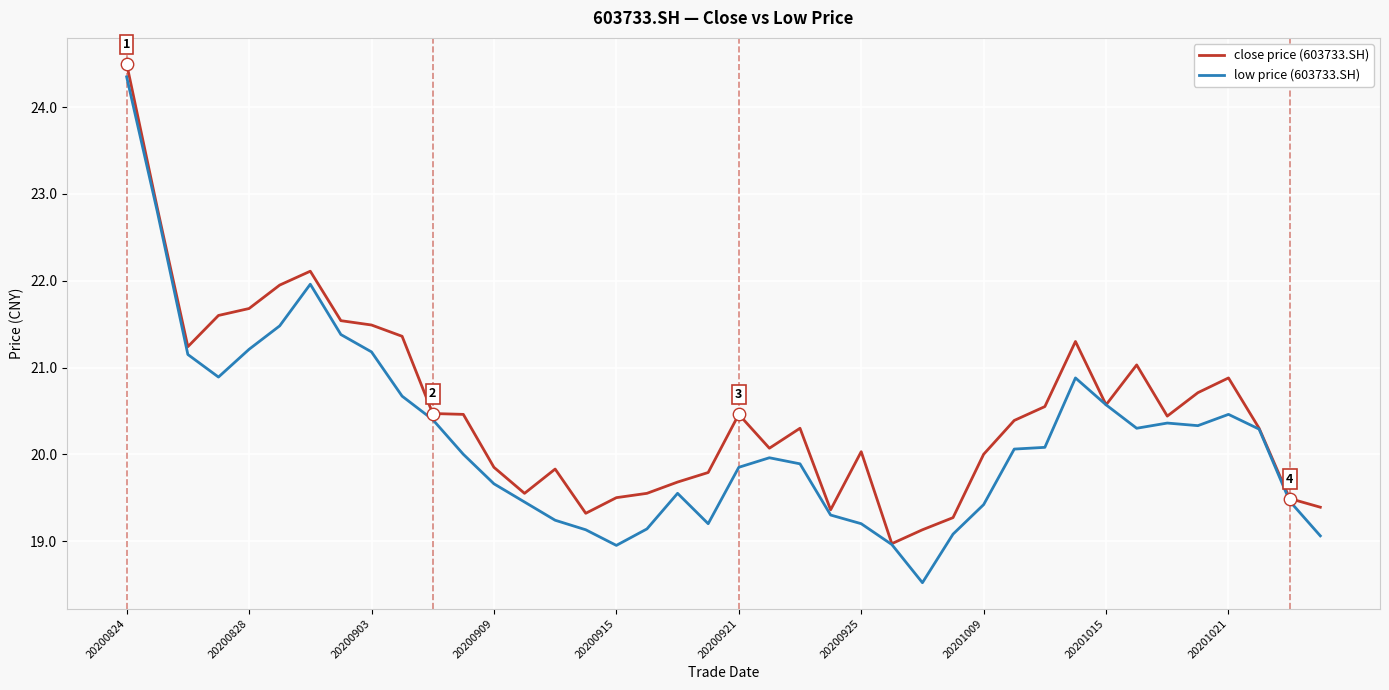

Which series has the widest spread of values?

low price (603733.SH)